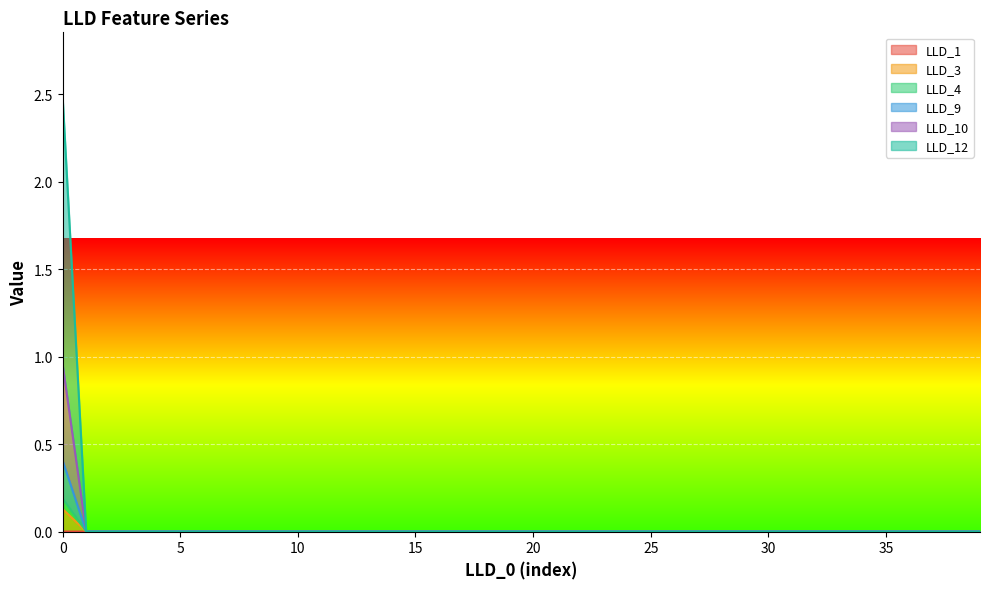

The value of LLD_10 at 6 is 0.0. True or false?

True